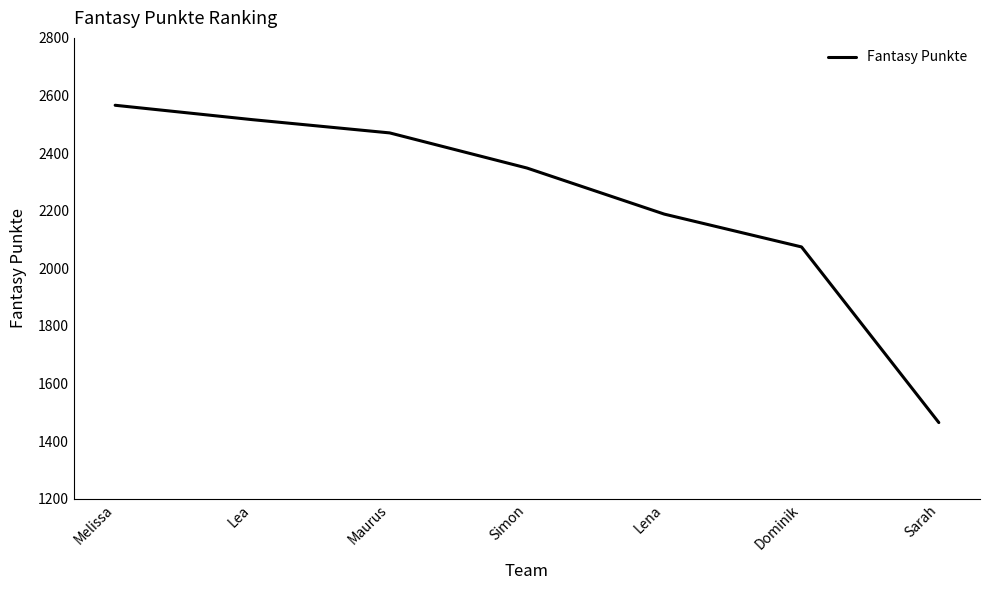

Is it true that the value at Dominik is 3119?

False